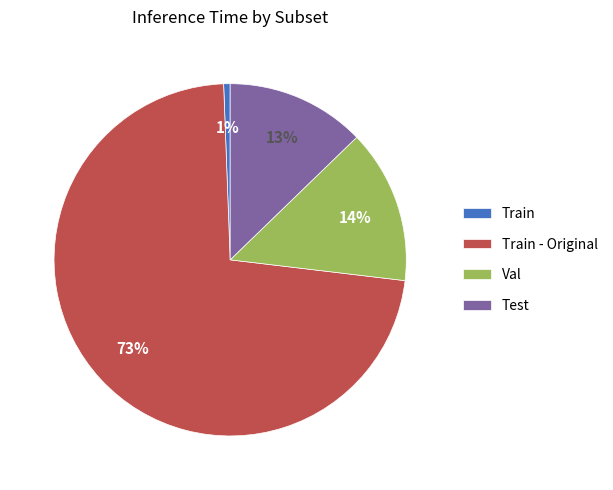

Do Train - Original and Val together represent more than half of the pie?

Yes